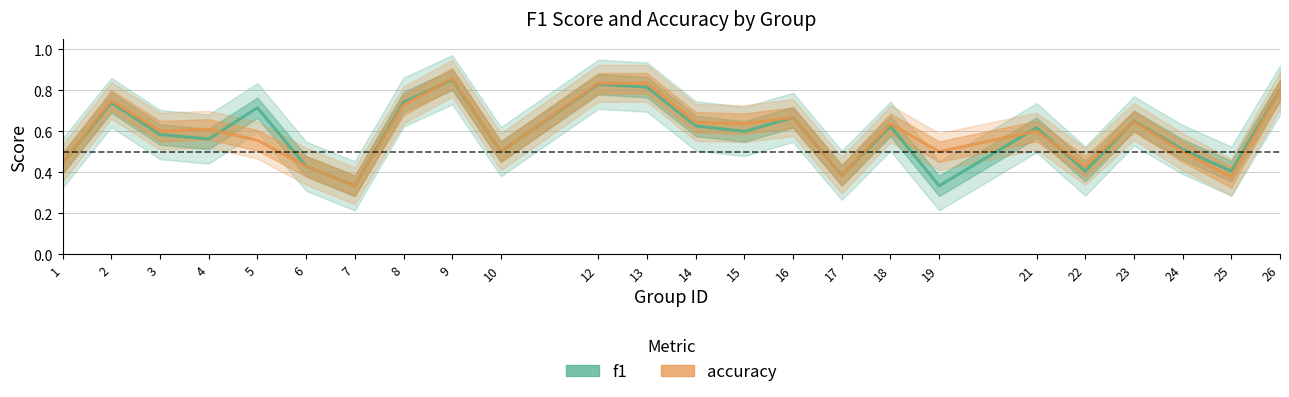

Between 5 and 1, which is larger?

5